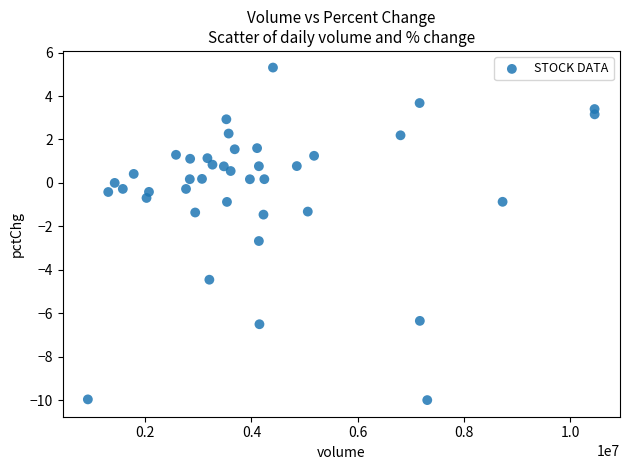

What is the range of X values (max minus min)?

9538336.0